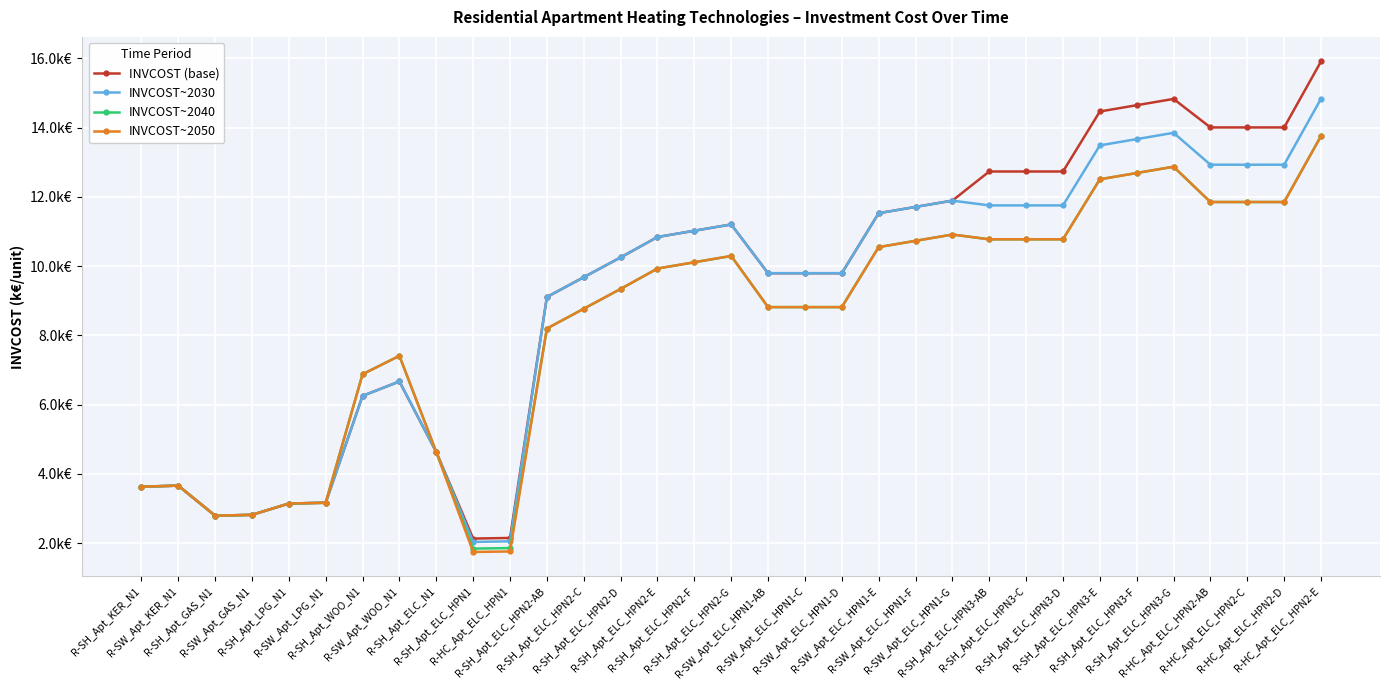

Is the value of INVCOST~2050 at R-HC_Apt_ELC_HPN1 greater than the value of INVCOST~2040 at R-HC_Apt_ELC_HPN2-E?

No